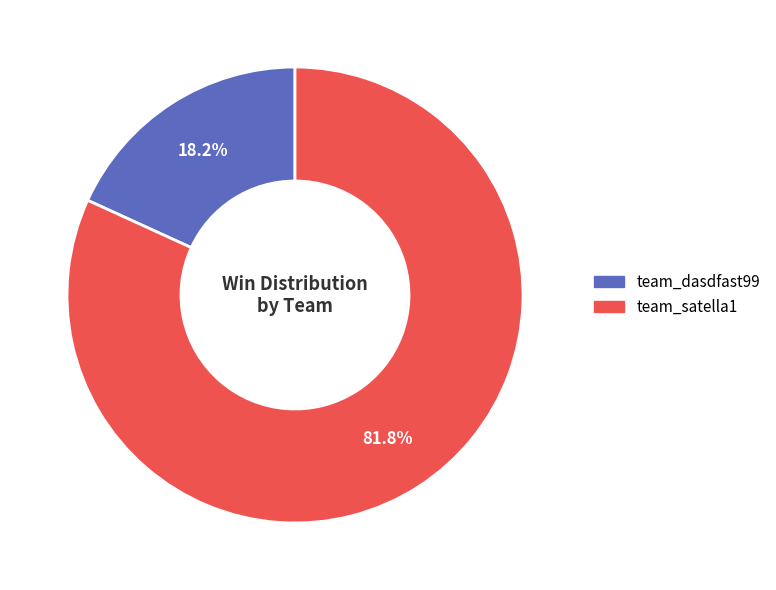

True or false: team_satella1 accounts for 82% of the total.

True